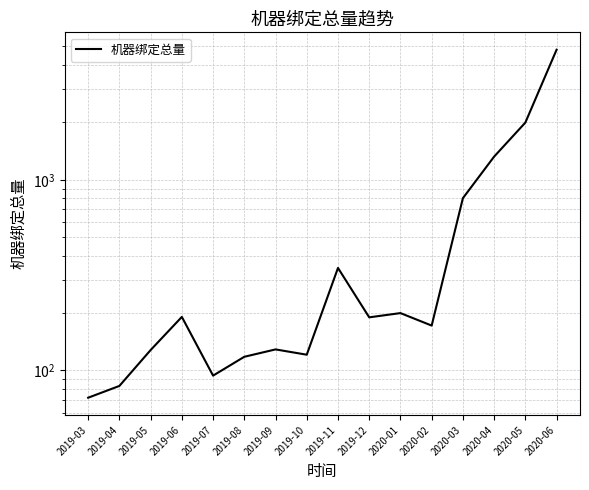

Reading right to left, what are all the values shown in this chart?

2020-06=4808	2020-05=1995	2020-04=1323	2020-03=801	2020-02=172	2020-01=200	2019-12=190	2019-11=345	2019-10=121	2019-09=129	2019-08=118	2019-07=94	2019-06=191	2019-05=128	2019-04=83	2019-03=72